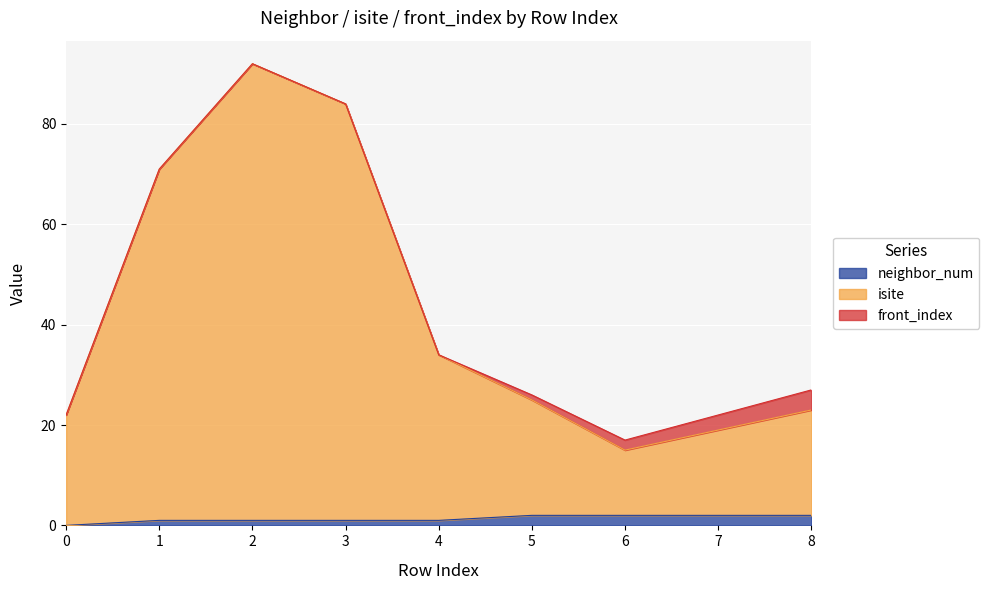

What is the sum of the neighbor_num values at 2 and 4?

2